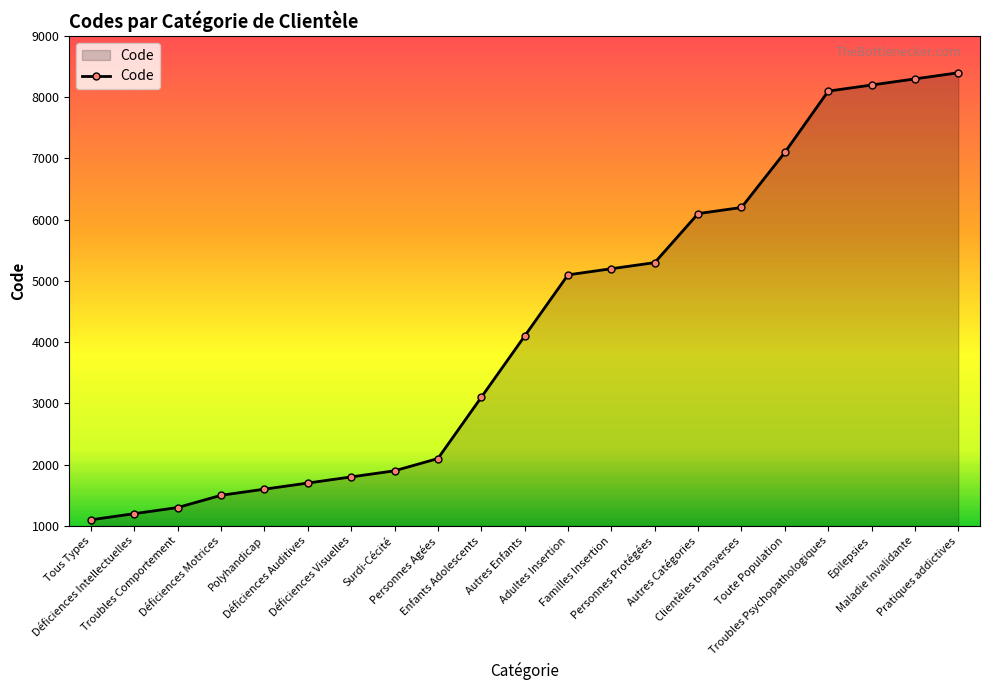

Reading left to right, list all the values displayed in this chart.

Tous Types=1100	Déficiences Intellectuelles=1200	Troubles Comportement=1300	Déficiences Motrices=1500	Polyhandicap=1600	Déficiences Auditives=1700	Déficiences Visuelles=1800	Surdi-Cécité=1900	Personnes Agées=2100	Enfants Adolescents=3100	Autres Enfants=4100	Adultes Insertion=5100	Familles Insertion=5200	Personnes Protégées=5300	Autres Catégories=6100	Clientèles transverses=6200	Toute Population=7100	Troubles Psychopathologiques=8100	Epilepsies=8200	Maladie Invalidante=8300	Pratiques addictives=8400